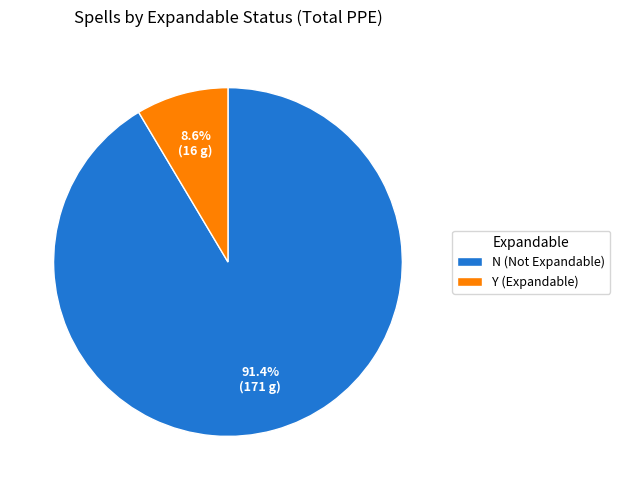

What portion of the pie excludes Y (Expandable)?

91.4%